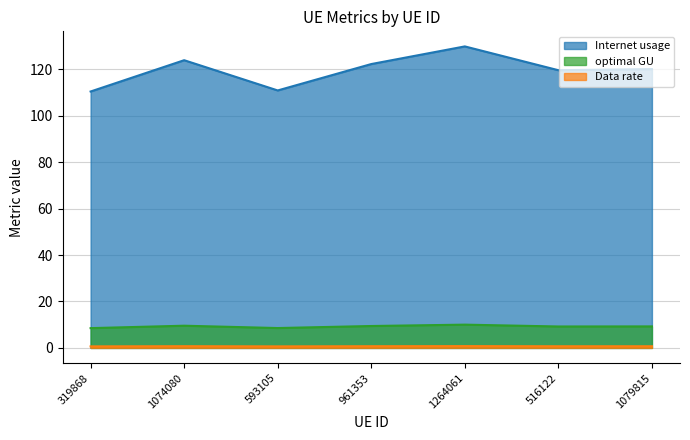

Which category has the lowest value across all series?

319868